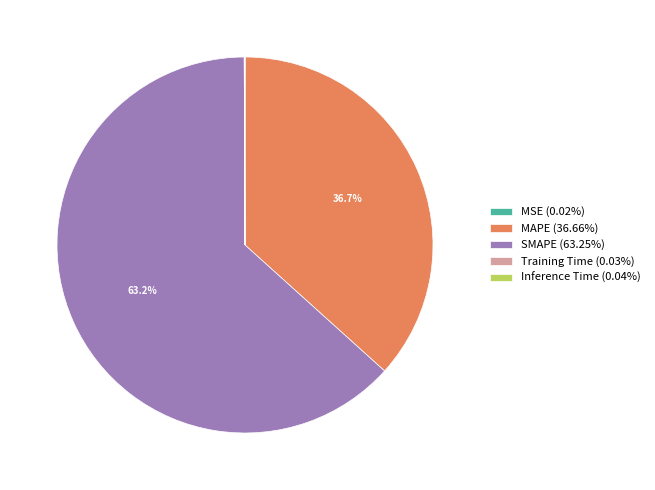

What portion of the pie excludes MAPE (36.66%)?

63.3%